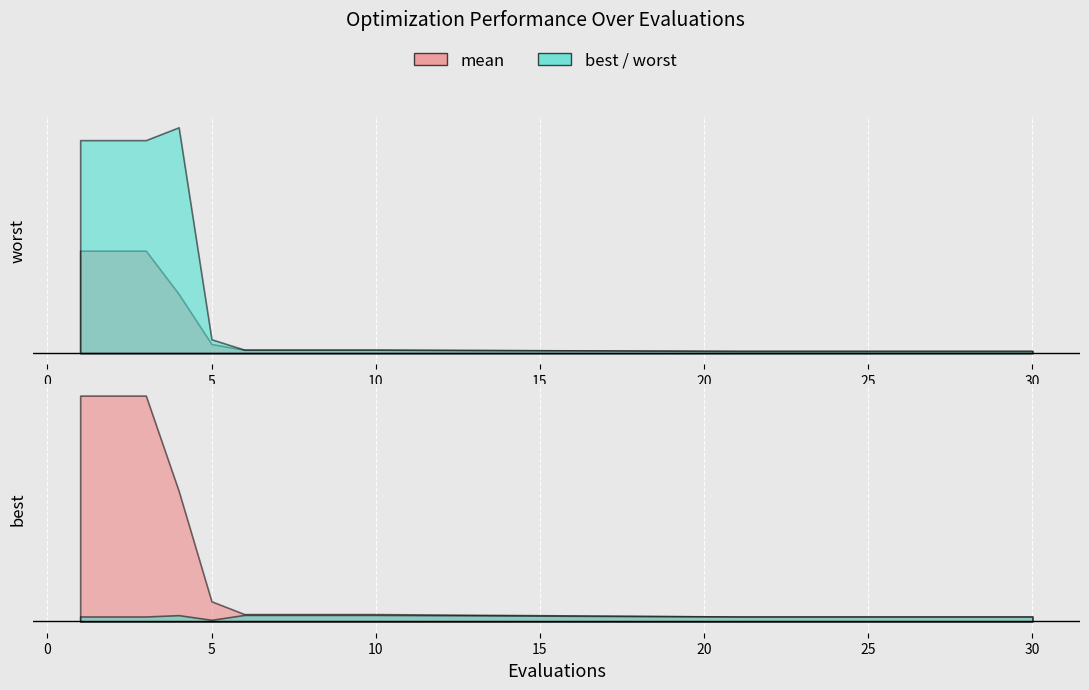

Reading left to right, transcribe all the data shown in this chart.

mean: 1.8	1.8	1.8	1.0	0.2	0.1	0.1	0.1	0.1	0.1	0.0	0.0	0.0	0.0	0.0	0.0	0.0	0.0	0.0	0.0
best: 0.0	0.0	0.0	0.1	0.0	0.1	0.1	0.1	0.1	0.1	0.0	0.0	0.0	0.0	0.0	0.0	0.0	0.0	0.0	0.0
worst: 3.8	3.8	3.8	4.0	0.2	0.1	0.1	0.1	0.1	0.1	0.0	0.0	0.0	0.0	0.0	0.0	0.0	0.0	0.0	0.0